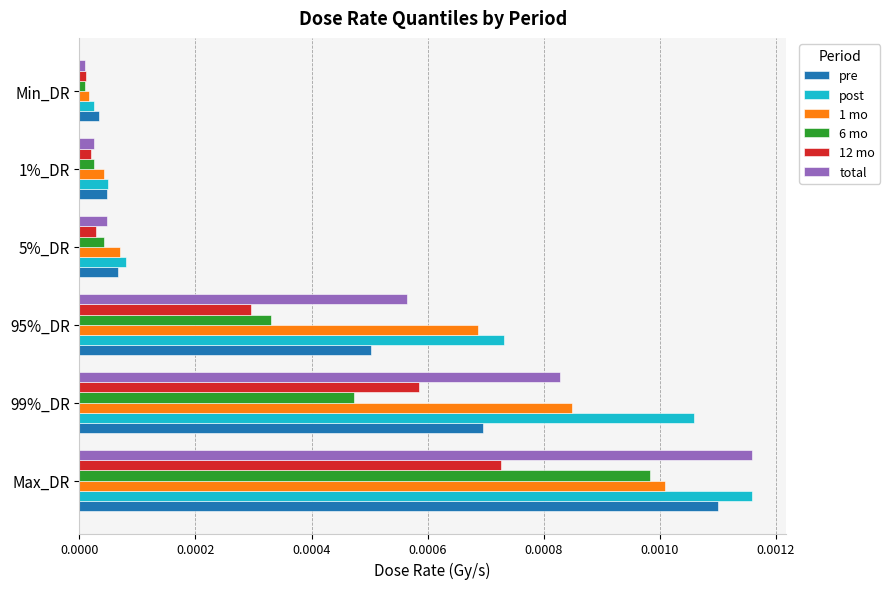

Which category has the lowest value across all series?

Min_DR